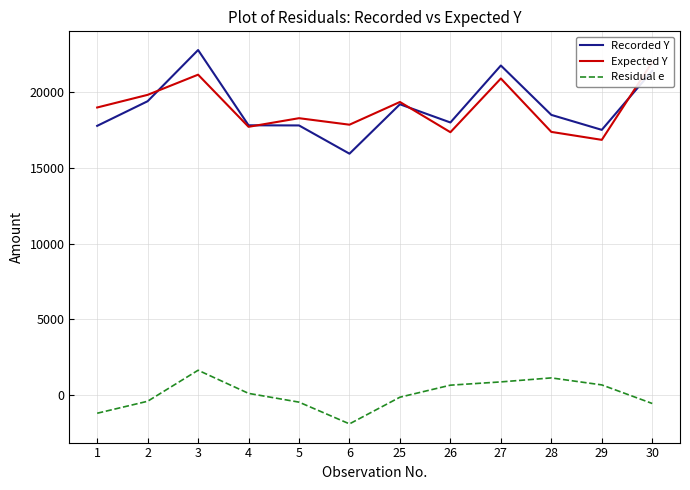

Rank the series at 4 from lowest to highest value.

Residual e, Expected Y, Recorded Y